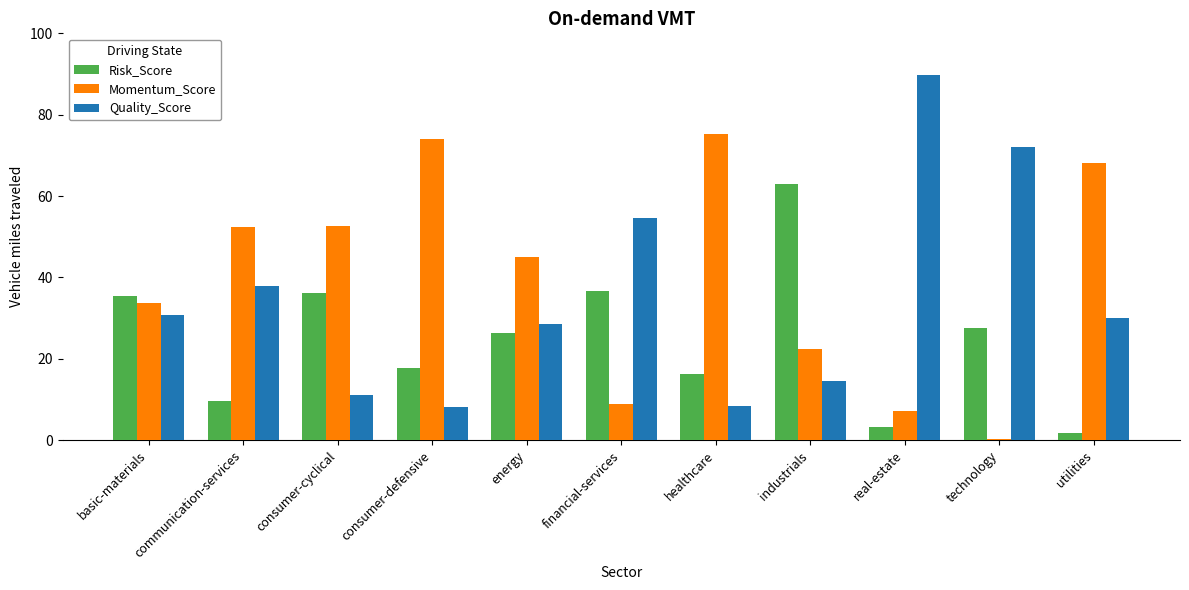

At which label is Momentum_Score closest to 37?

basic-materials